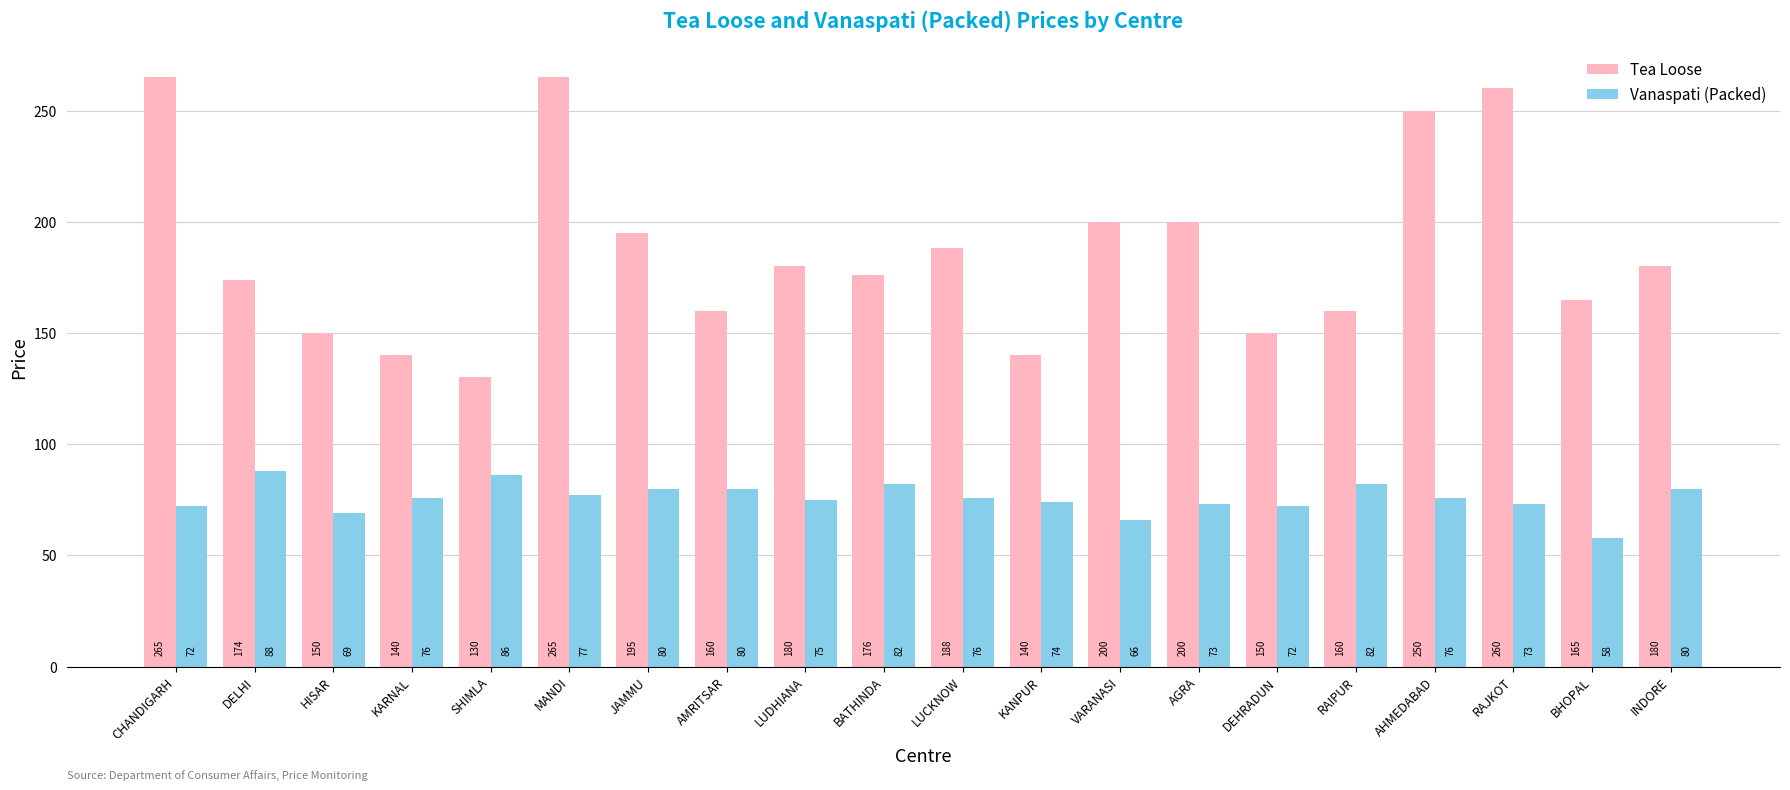

What is the minimum value for Vanaspati (Packed)?

58